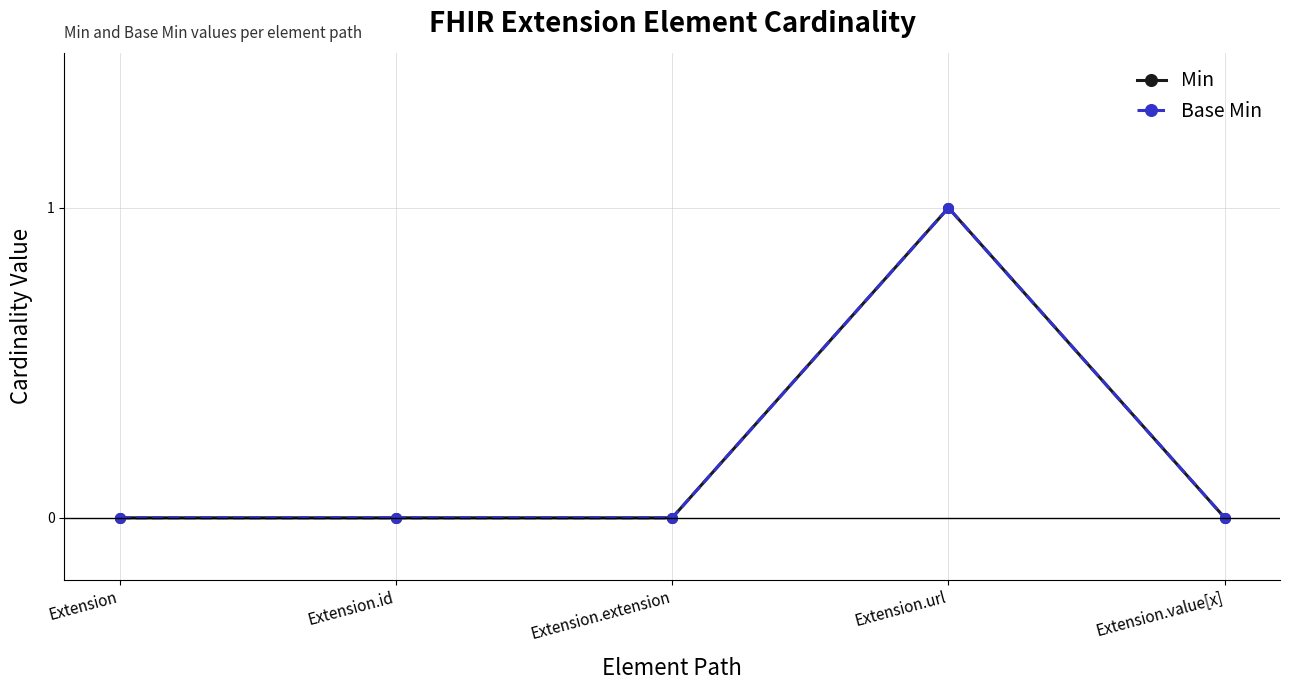

How many lines are shown in the chart?

2